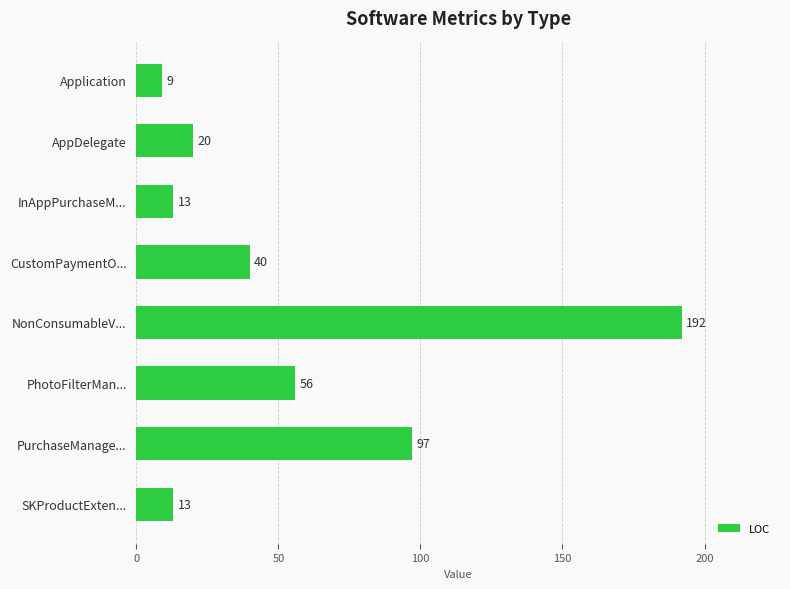

How many data points are less than 40?

4